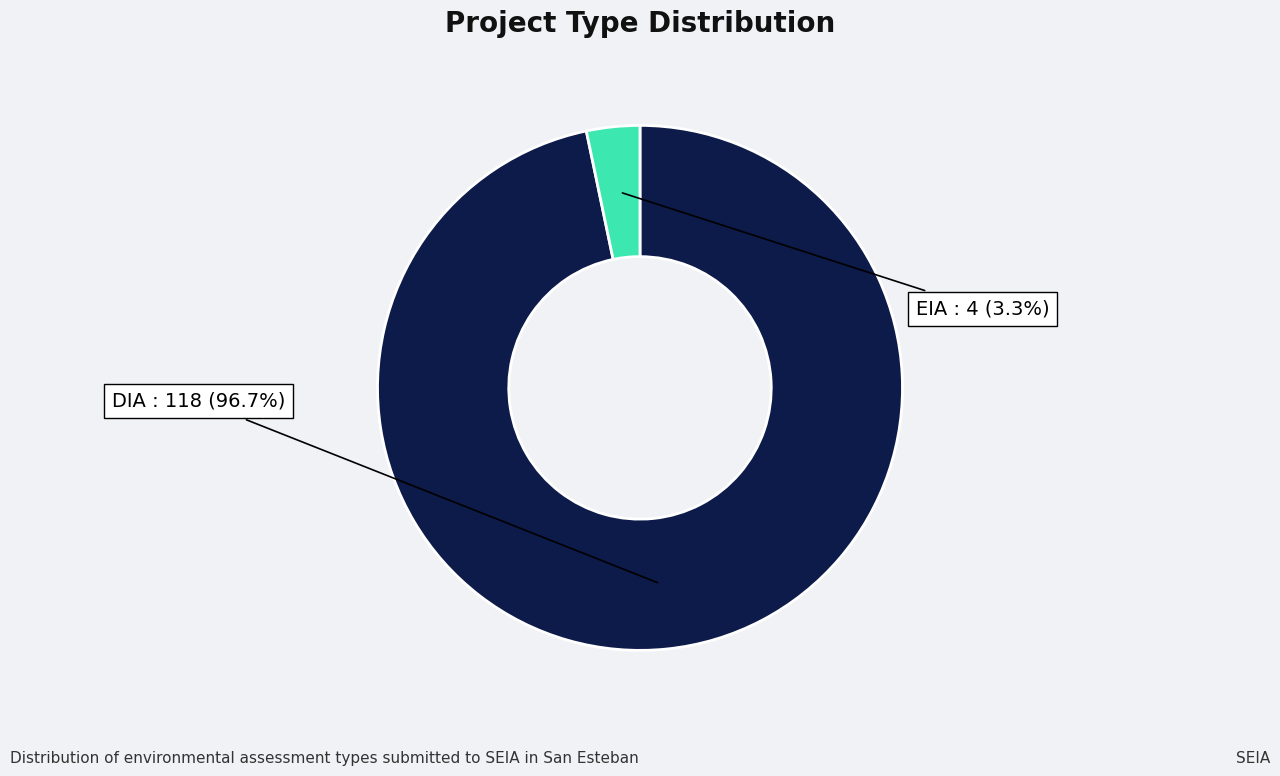

Does any single category account for the majority?

Yes